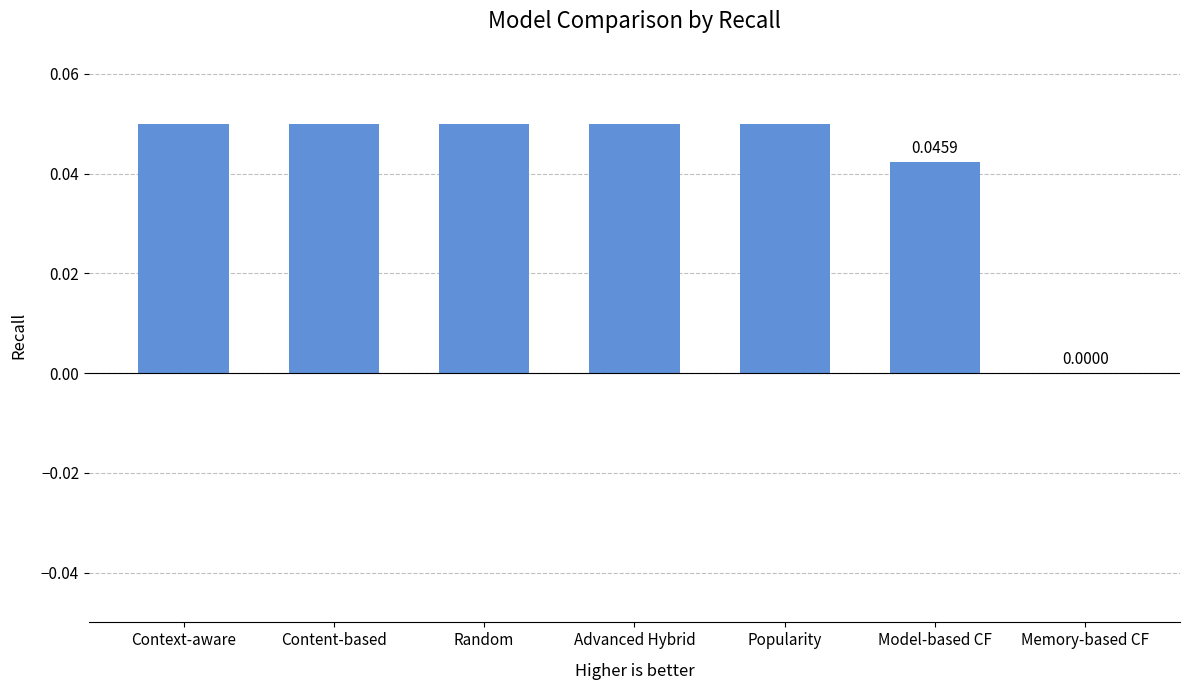

Which has a higher value, Model-based CF or Memory-based CF?

Model-based CF